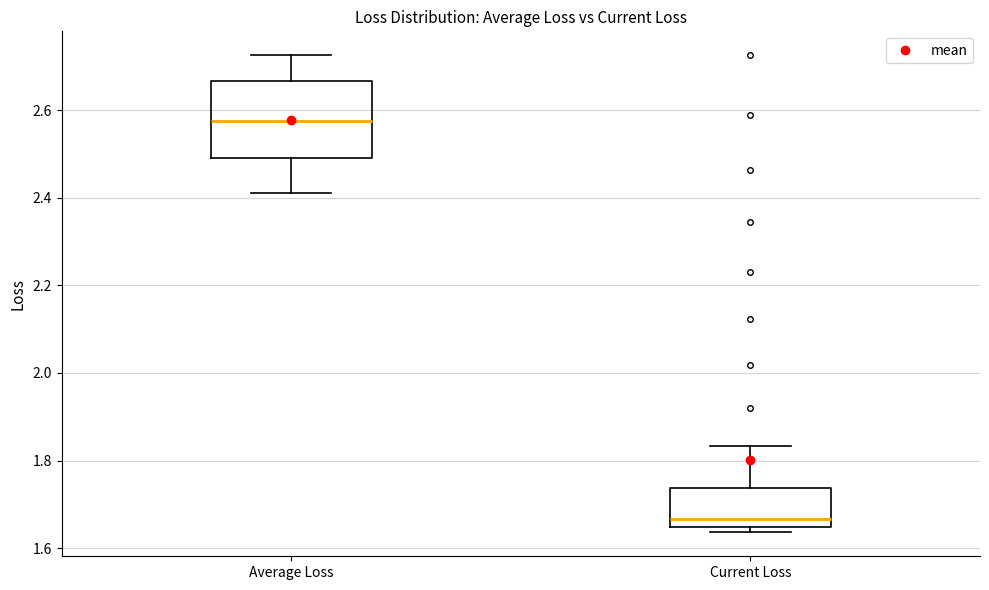

Reading left to right, read every box against the y-axis: the position of its median line, the range the box covers, and the ends of its whiskers. The values are not printed on the chart, so give them approximately, as read against the axis.

Average Loss: median 2.58, box 2.50 to 2.66, whiskers 2.42 to 2.72
Current Loss: median 1.66, box 1.64 to 1.74, whiskers 1.64 (just below the box's lower edge) to 1.84